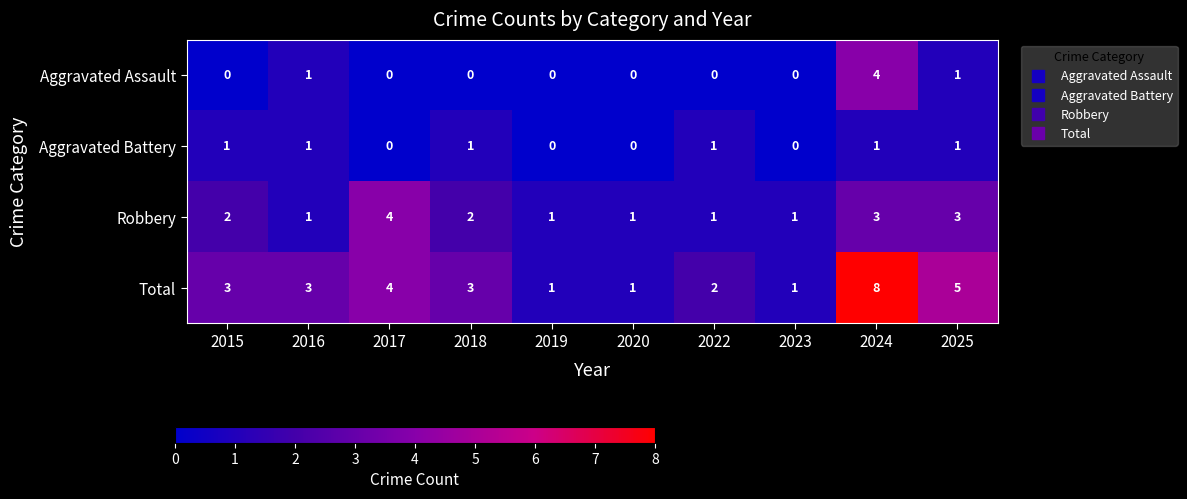

Which series has the largest range (max minus min)?

Total